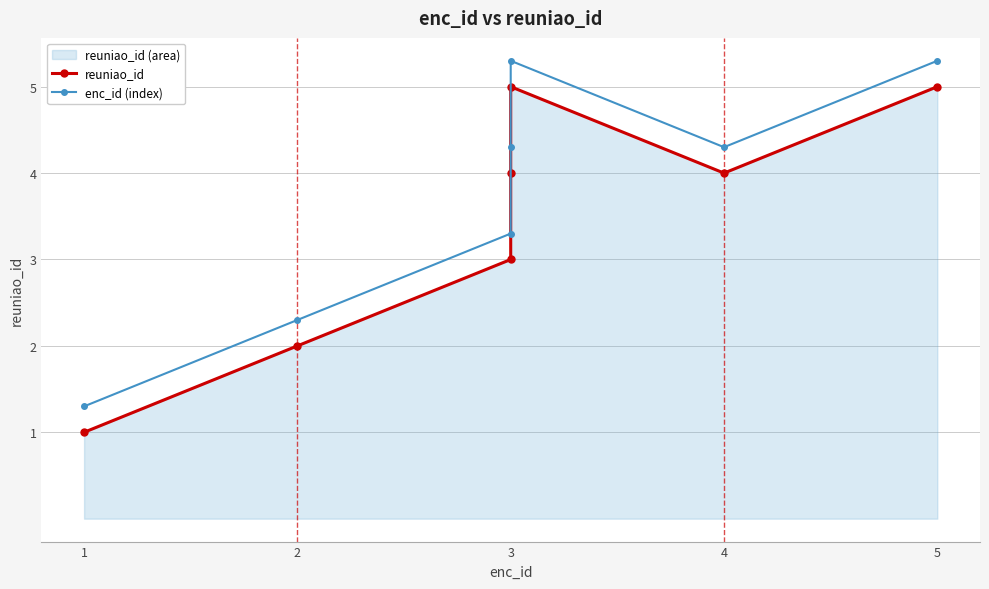

What is the minimum value shown in the chart?

1.0